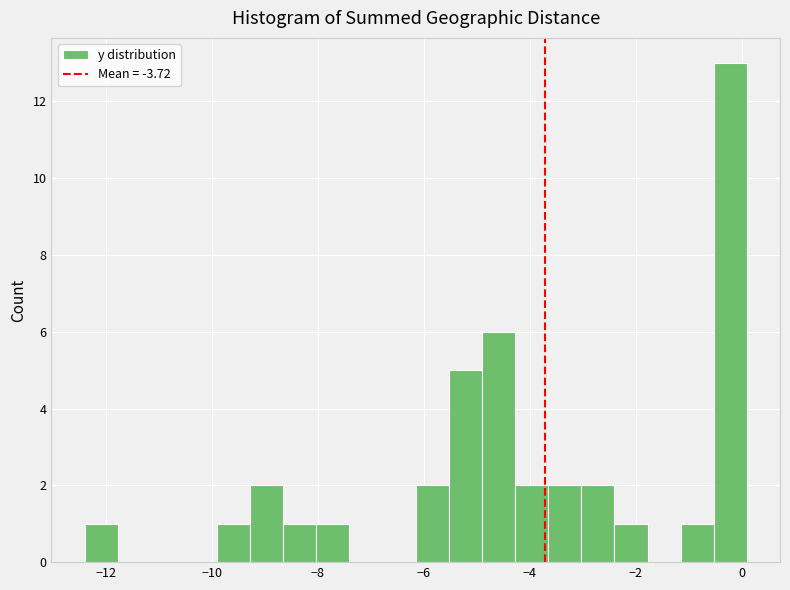

Read against the x-axis, roughly where is the centre of the tallest bar?

-0.2